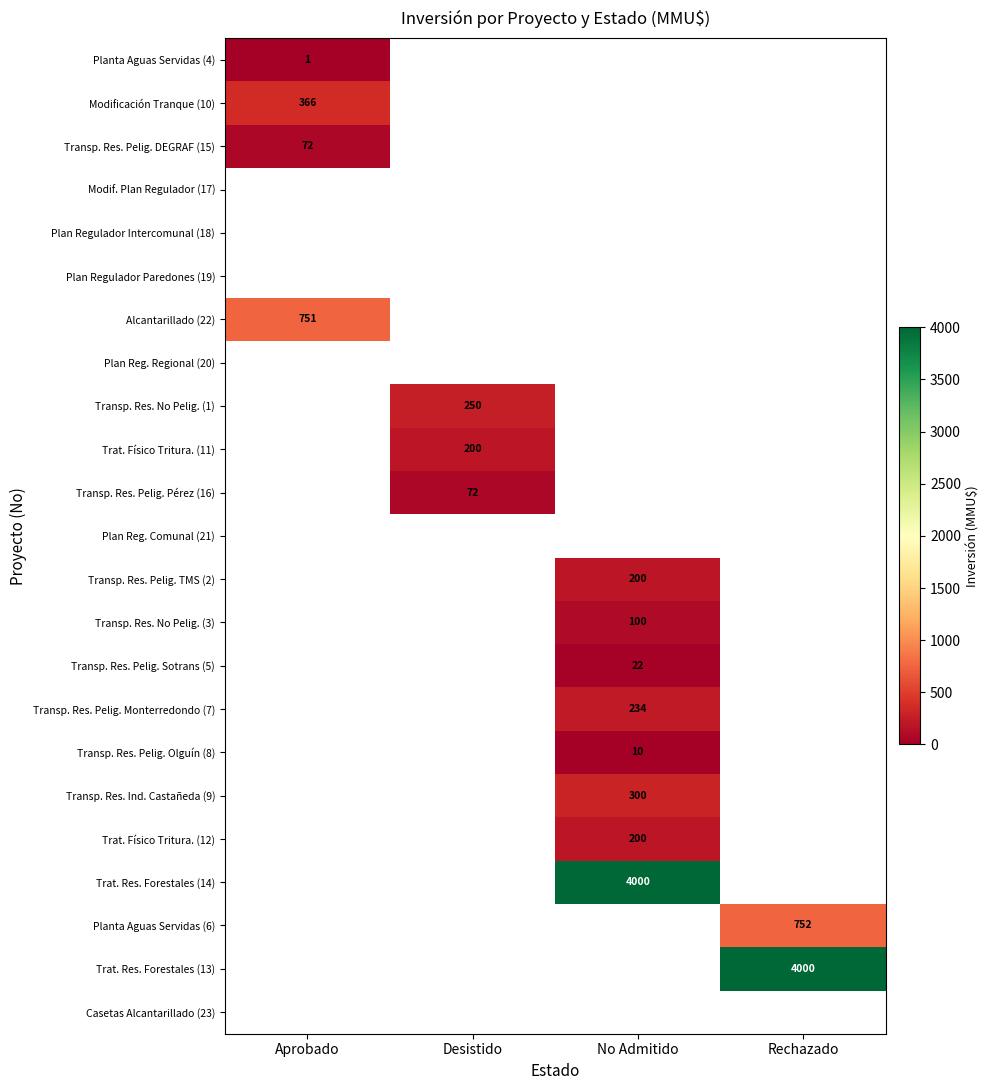

The Trat. Res. Forestales (14) series shows 5526 at No Admitido. True or false?

False